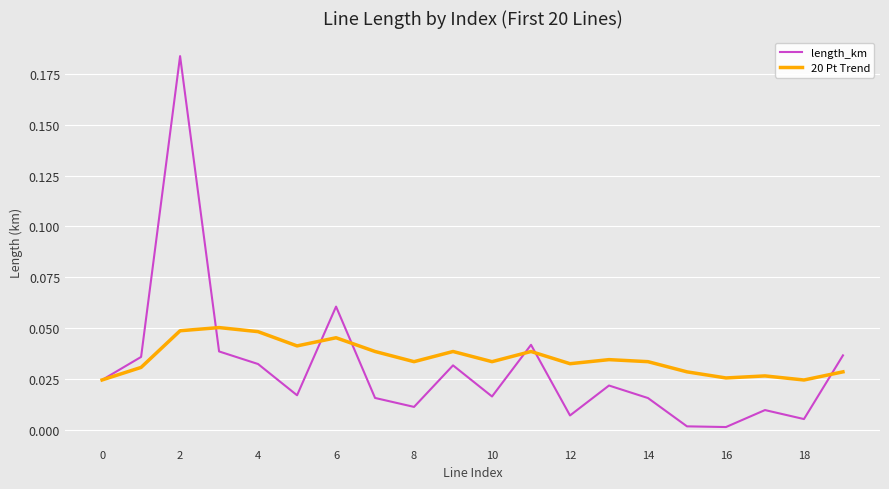

In length_km, how many points are higher than both neighbors (excluding endpoints)?

6